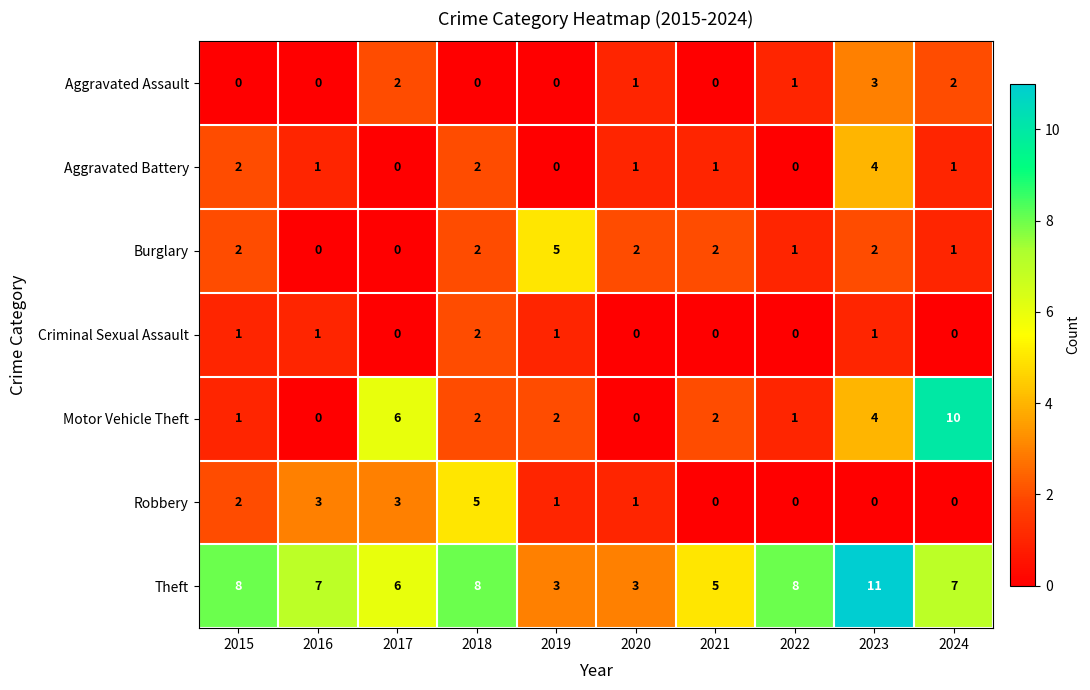

The value of Aggravated Assault at 2020 is 1. True or false?

True